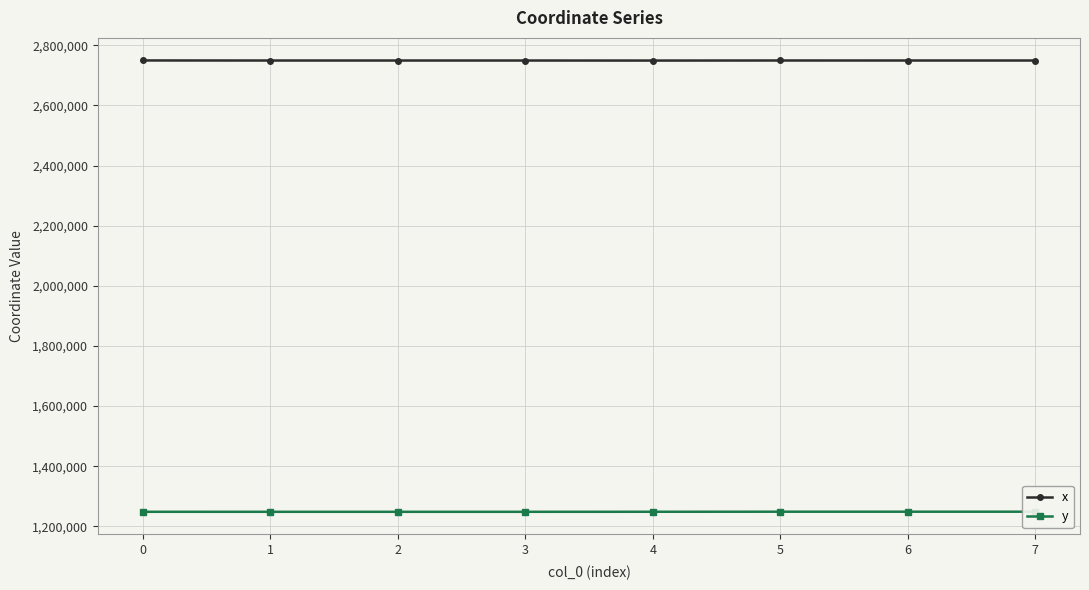

What is the difference between the maximum and minimum values in the x series?

350.9